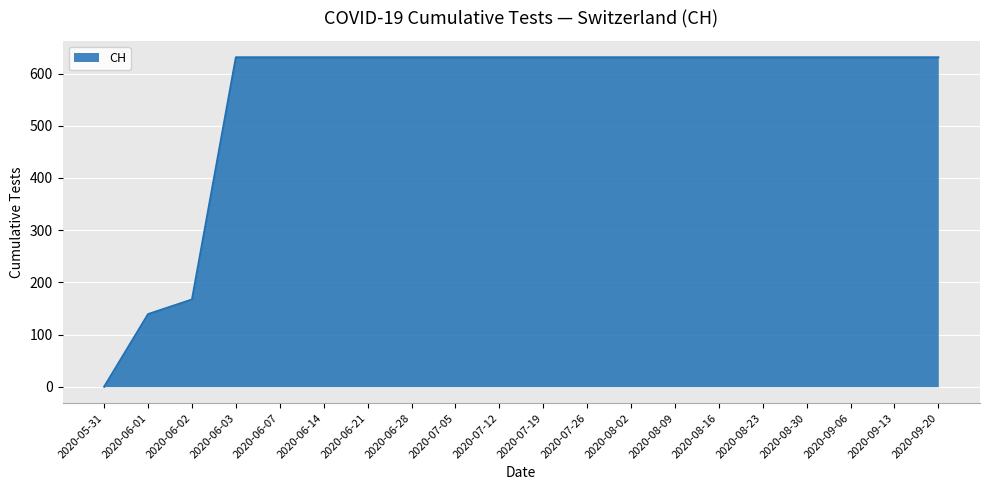

Where is the data nearest to the value 315?

2020-06-02